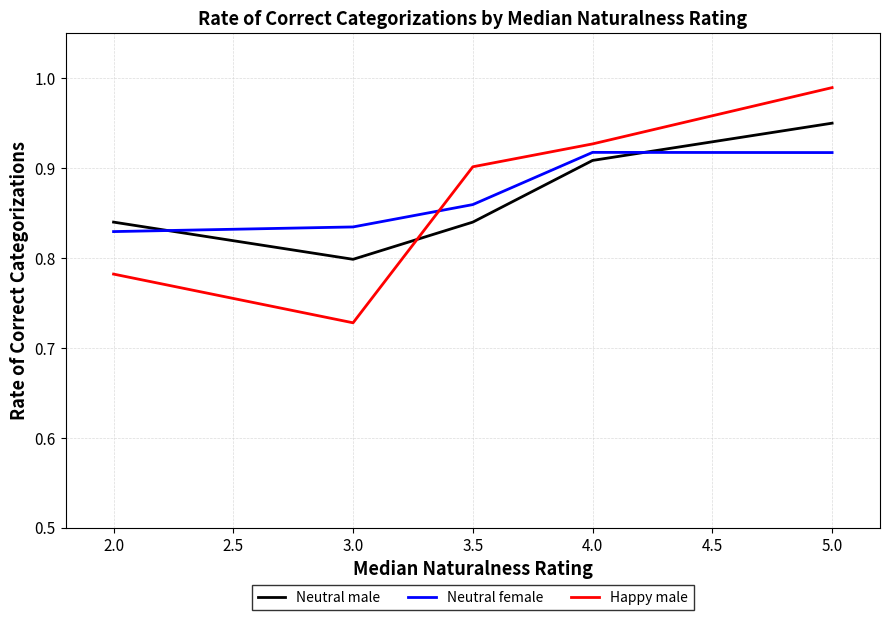

Rank the series at 5.0 from highest to lowest value.

Happy male, Neutral male, Neutral female